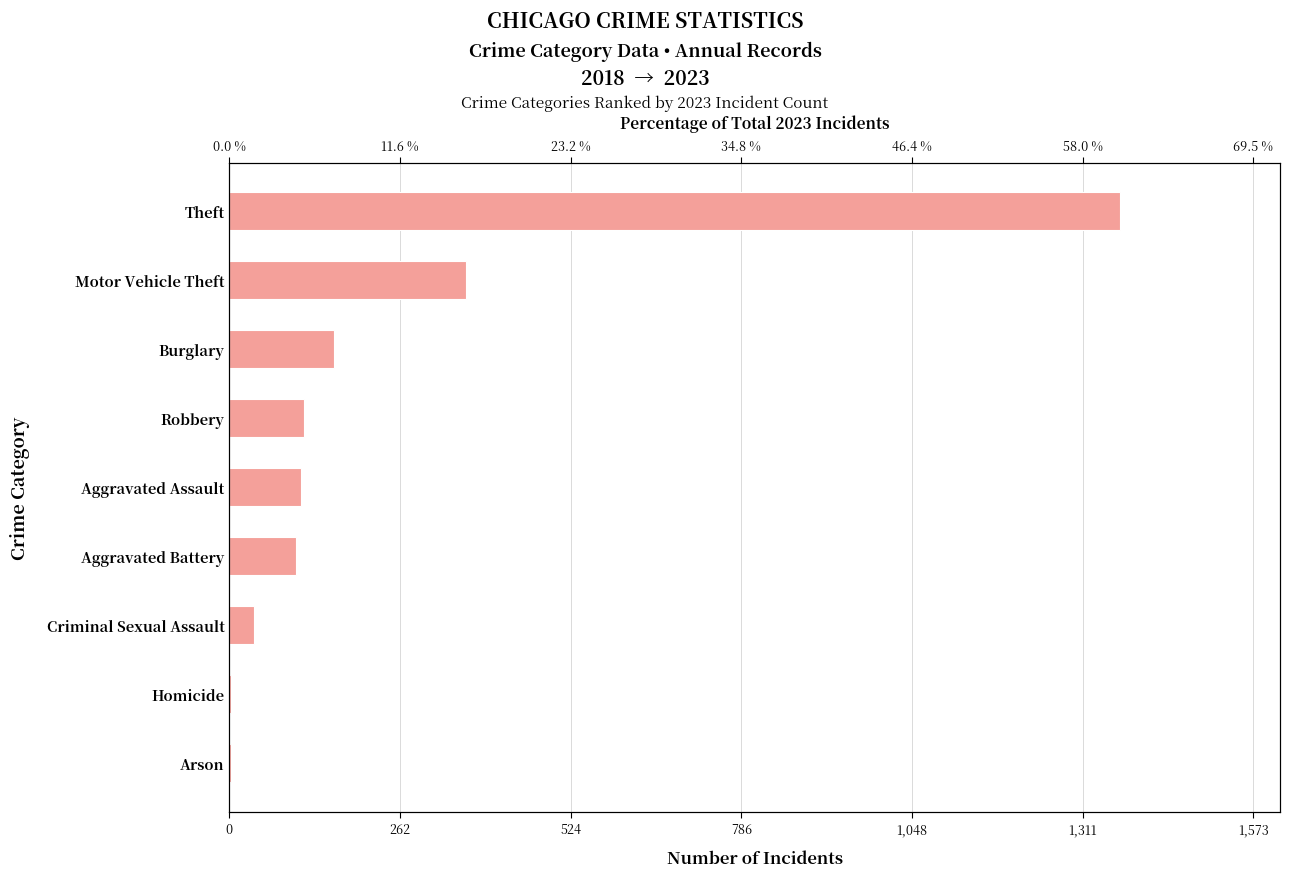

How many bars are there in total?

9